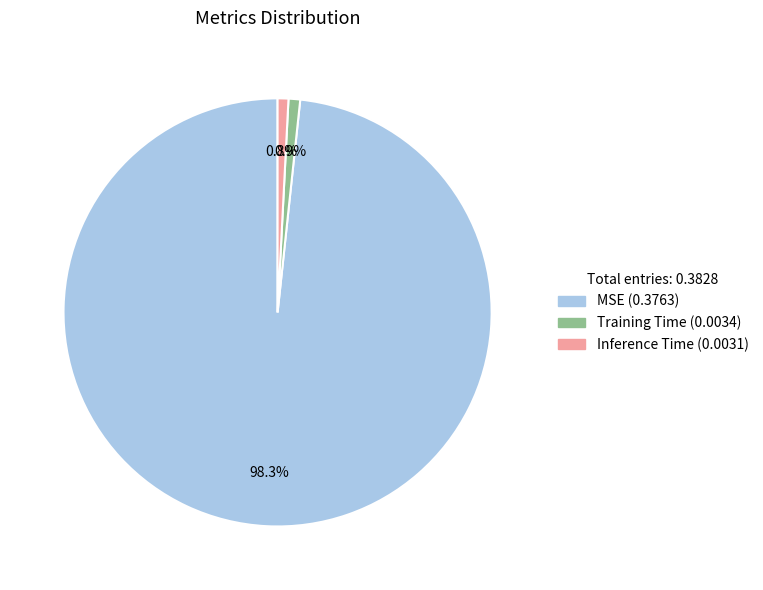

What percentage is the MSE slice, to the nearest percent?

98%